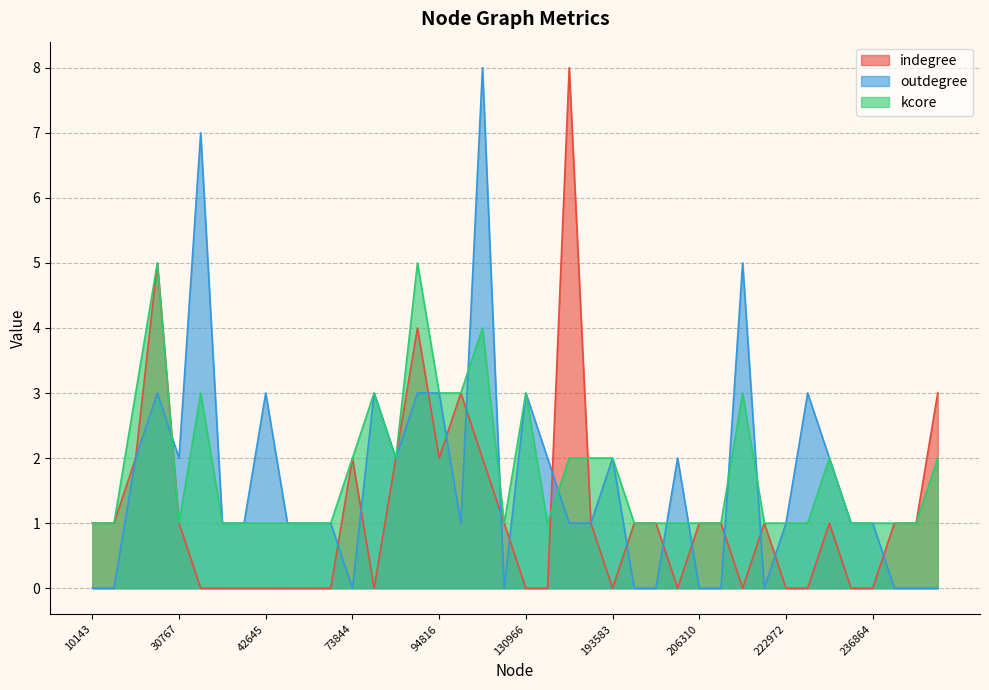

What is the sum of all indegree values?

46